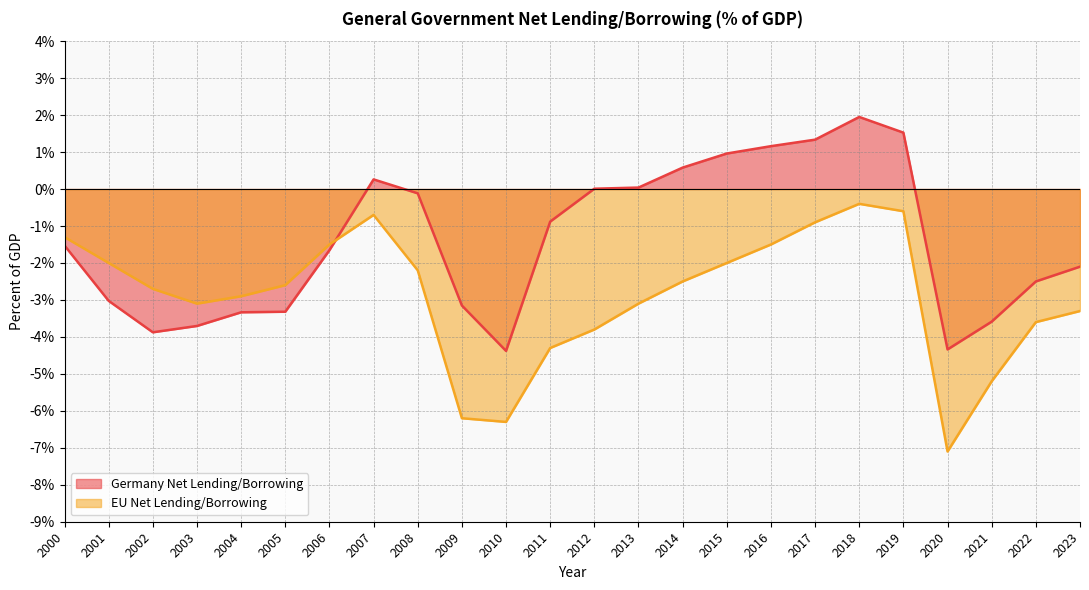

What is the lowest value of the Germany Net Lending/Borrowing series?

-4.4